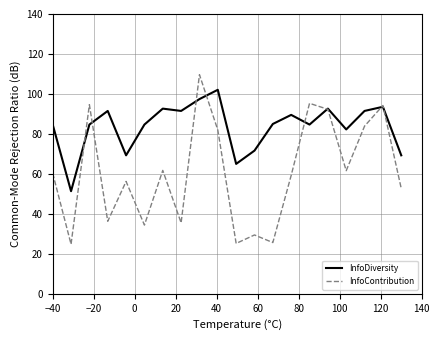

Does the chart display data point markers on the line(s)?

No